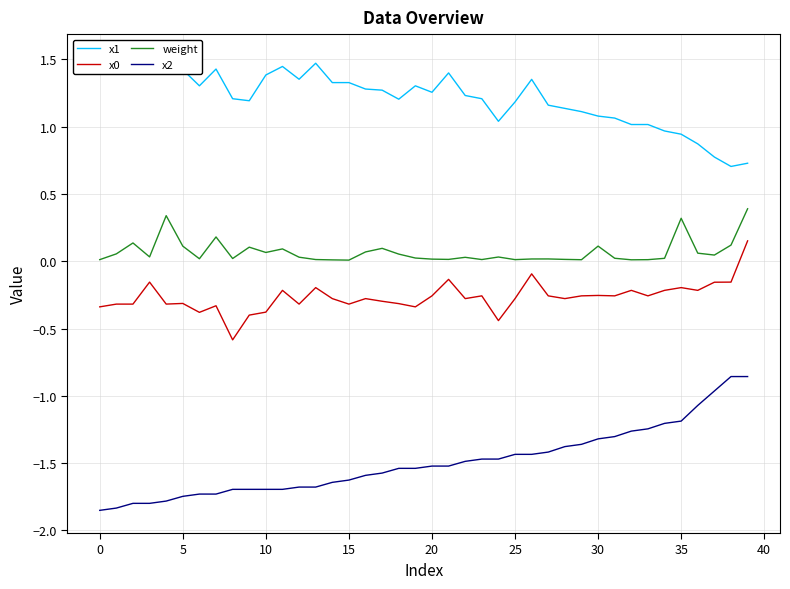

What is the maximum value shown in the chart?

1.5